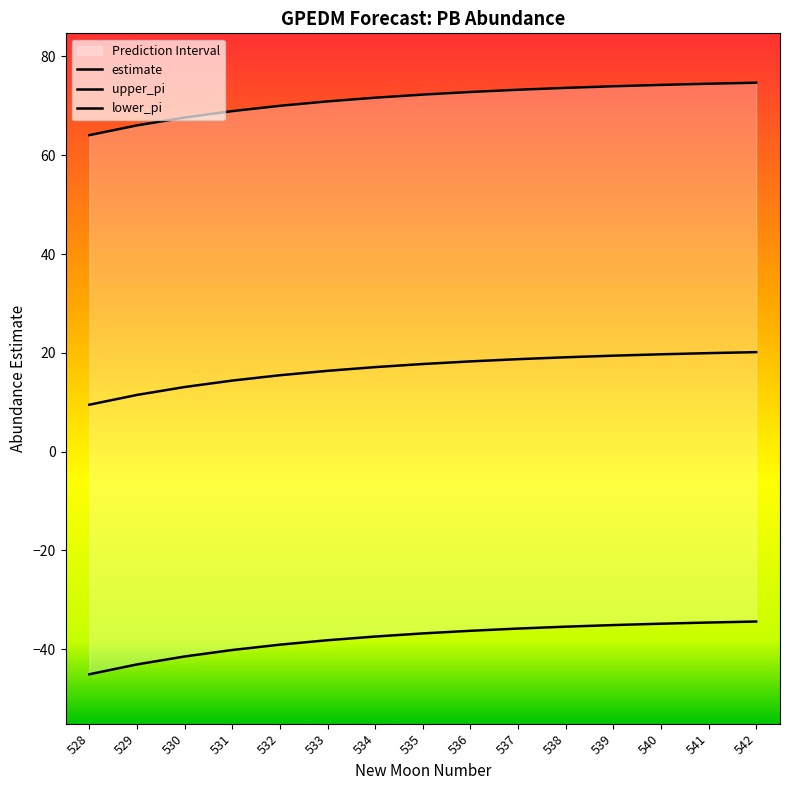

Where does the lower_pi series first go above -36?

537